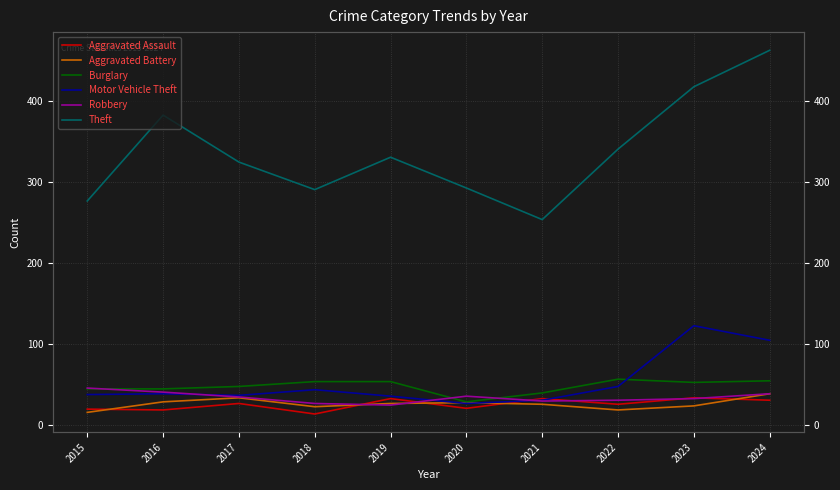

What is the greatest value displayed?

462